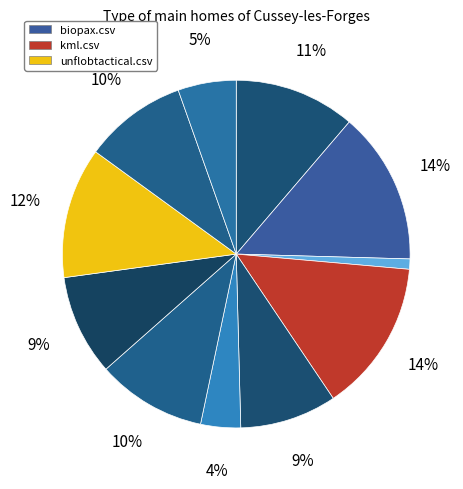

Which category has the biggest portion of the pie?

biopax.csv